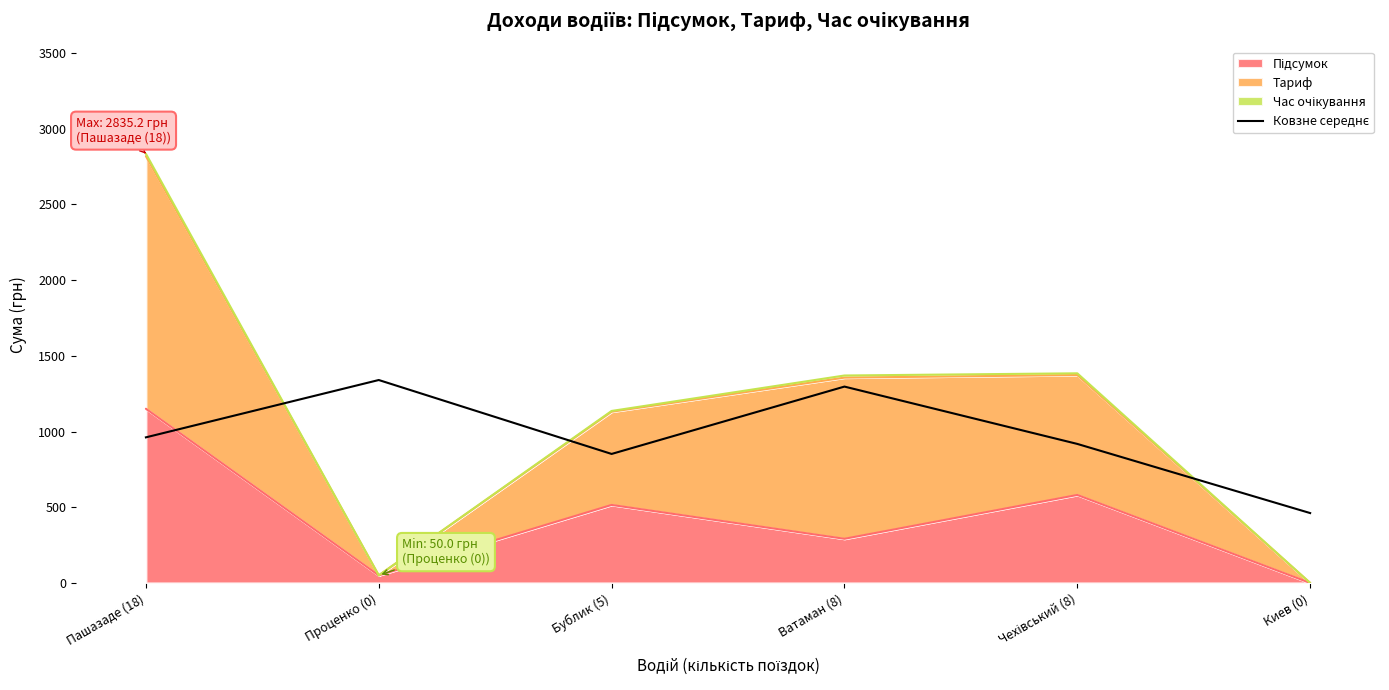

What value does the data have at Пашазаде (18)?

961.7